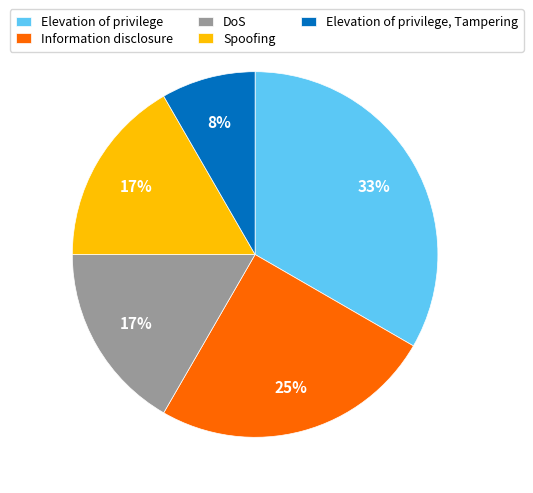

Between DoS and Information disclosure, which is larger?

Information disclosure